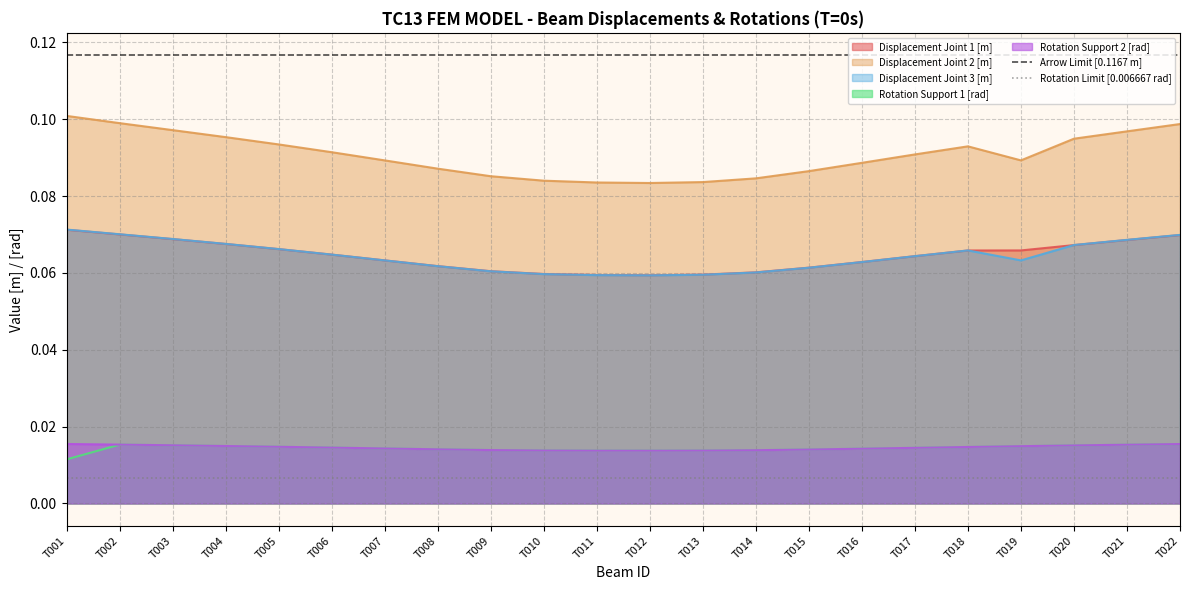

Is the value of Rotation Support 1 [rad] at T019 greater than the value of Displacement Joint 3 [m] at T021?

No